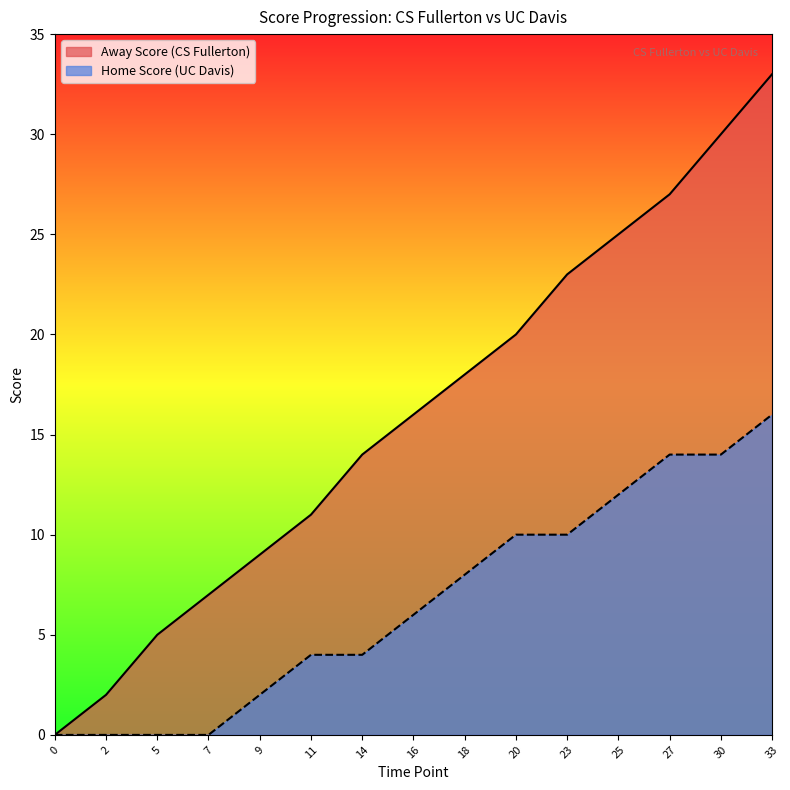

What is the approximate value of Away Score at 7, to the nearest 10?

10